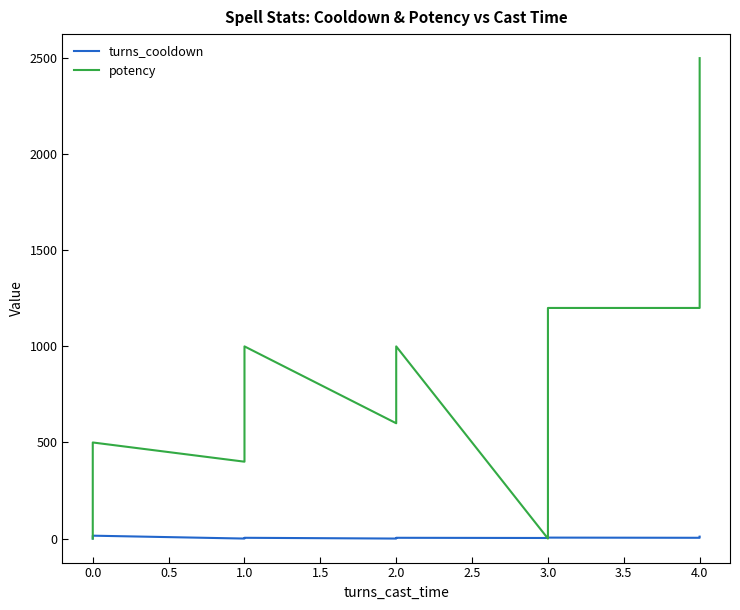

Rank the series by their maximum value, from highest to lowest.

potency, turns_cooldown